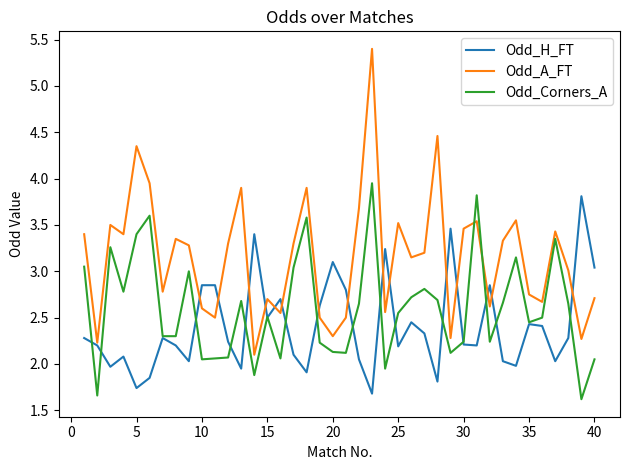

Which series has the largest range (max minus min)?

Odd_A_FT